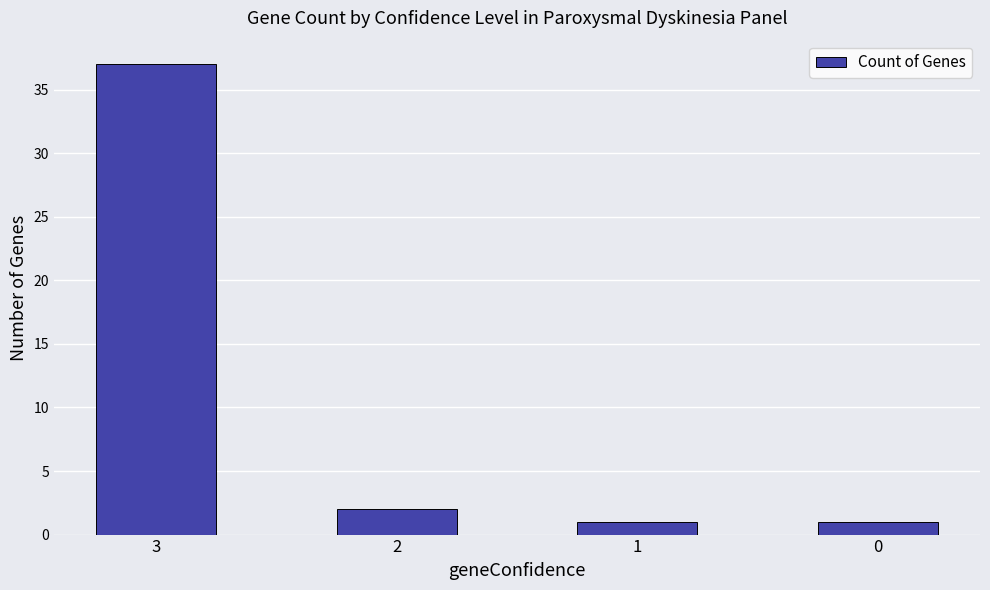

What is the sum of the values at 2 and 0?

3